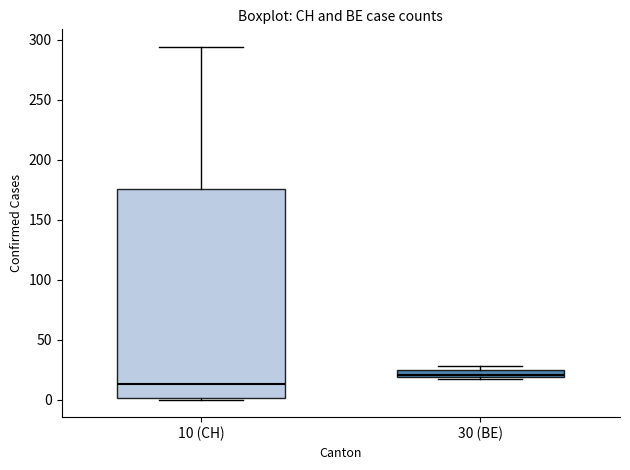

Which box has the highest median line?

30 (BE)